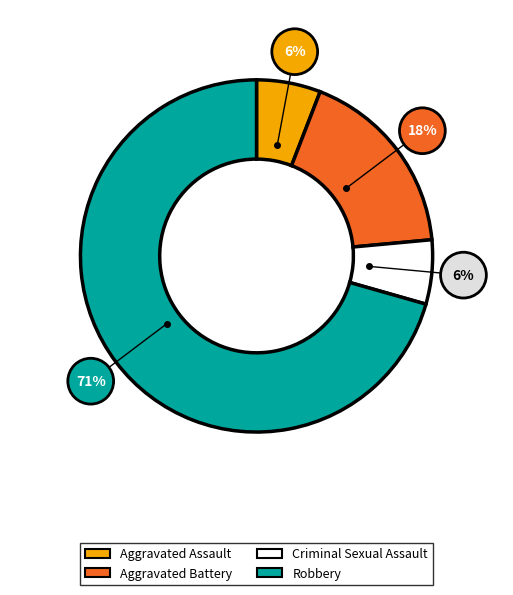

Is the sum of Robbery and Criminal Sexual Assault greater than half?

Yes